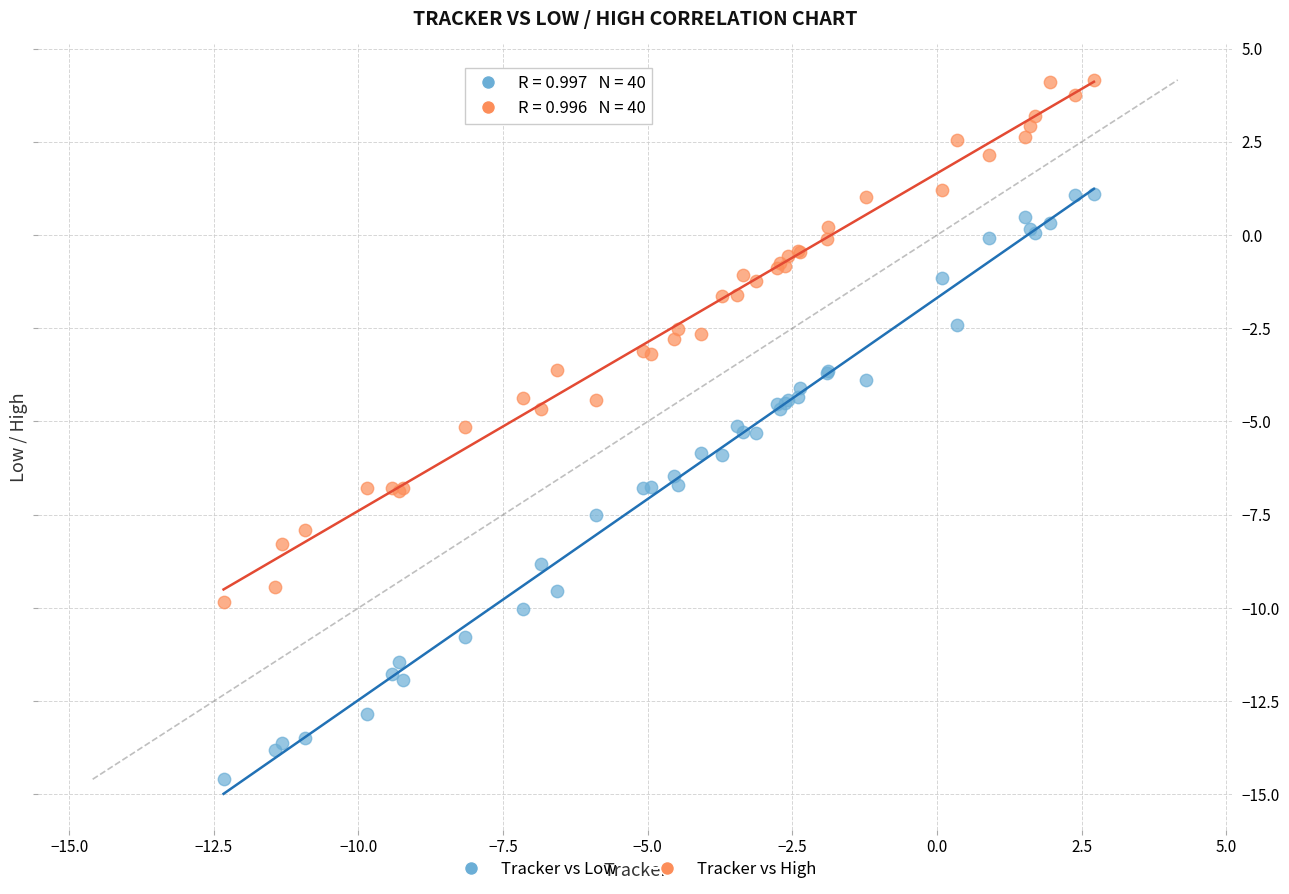

What is the X range (max minus min) for the scatter plot?

15.0